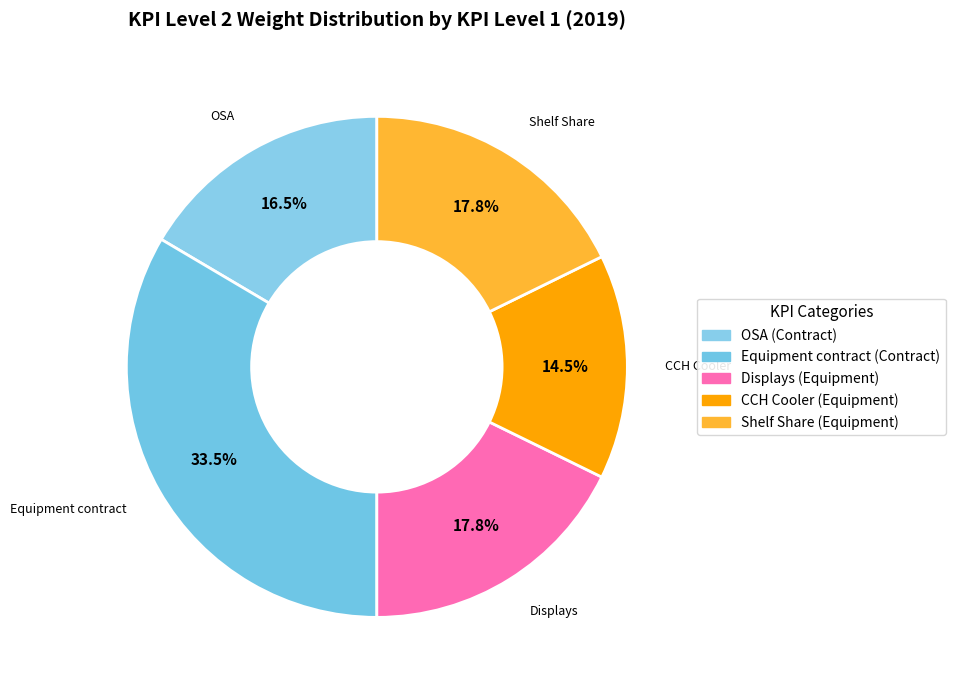

How many slices are in this pie chart?

5